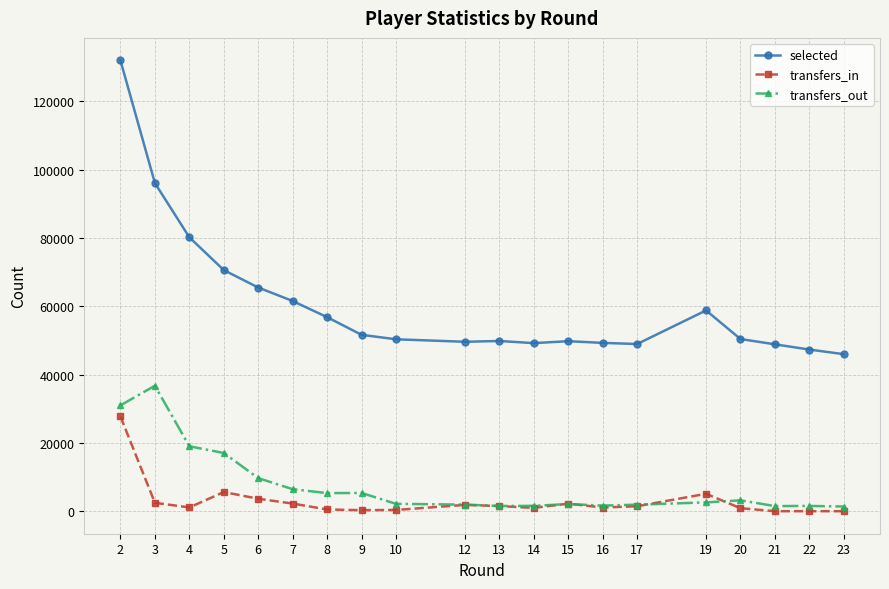

Rank the series by their maximum value, from lowest to highest.

transfers_in, transfers_out, selected